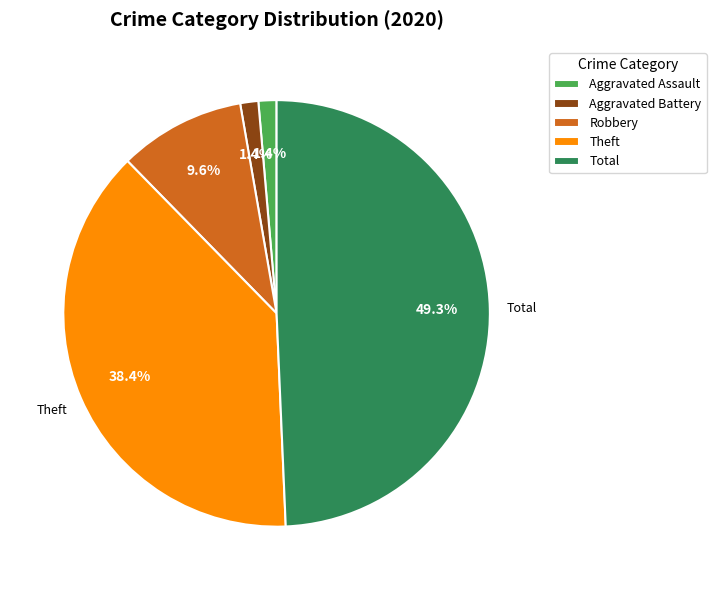

Which category has the biggest portion of the pie?

Total